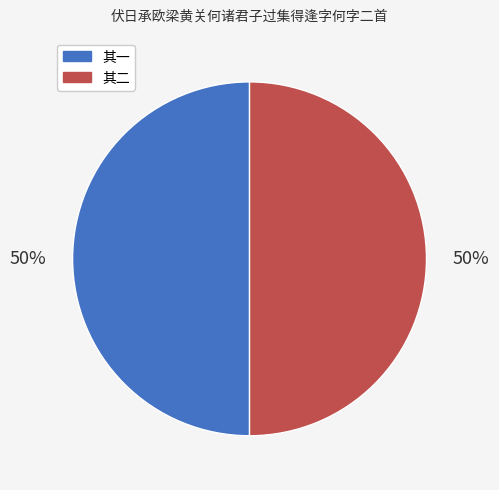

To the nearest percent, what is the average slice percentage?

50%